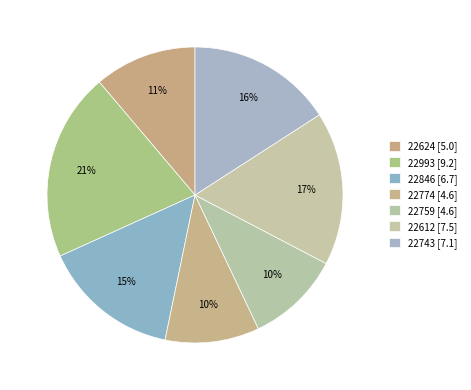

What is the total percentage of 22624 and 22743?

27.1%